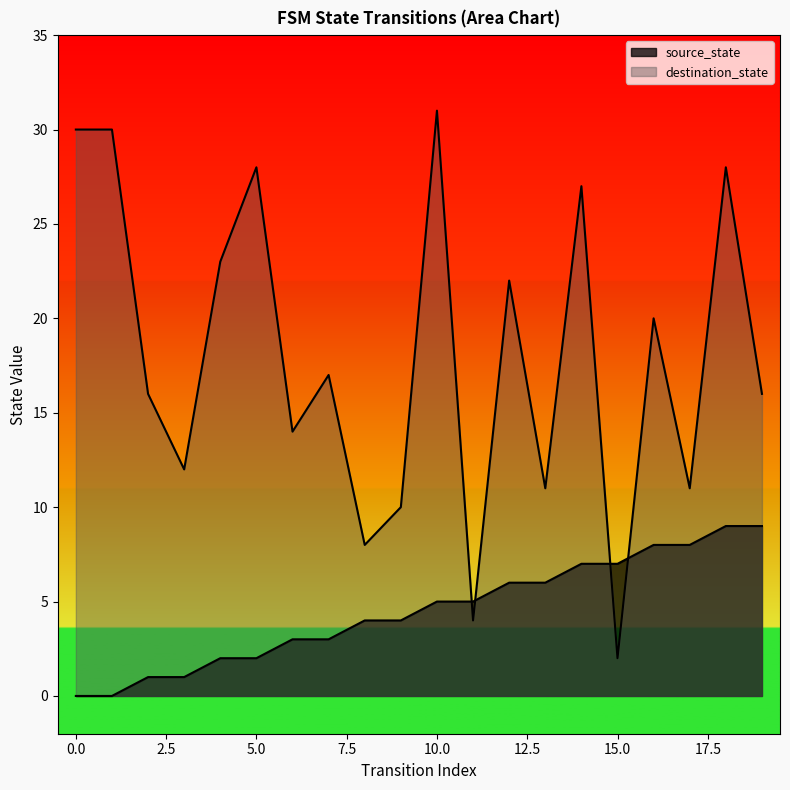

How many lines are shown in the chart?

2